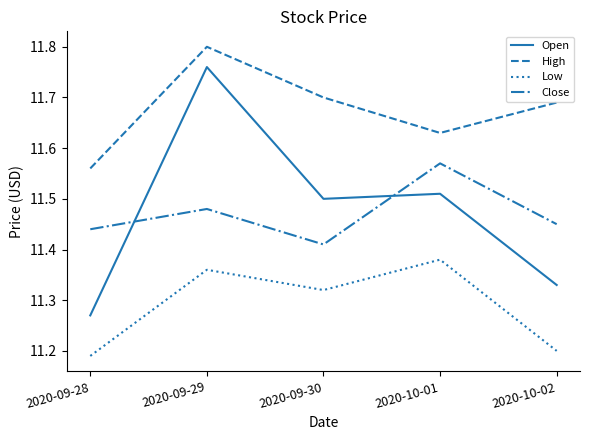

Does the chart have visible grid lines?

No